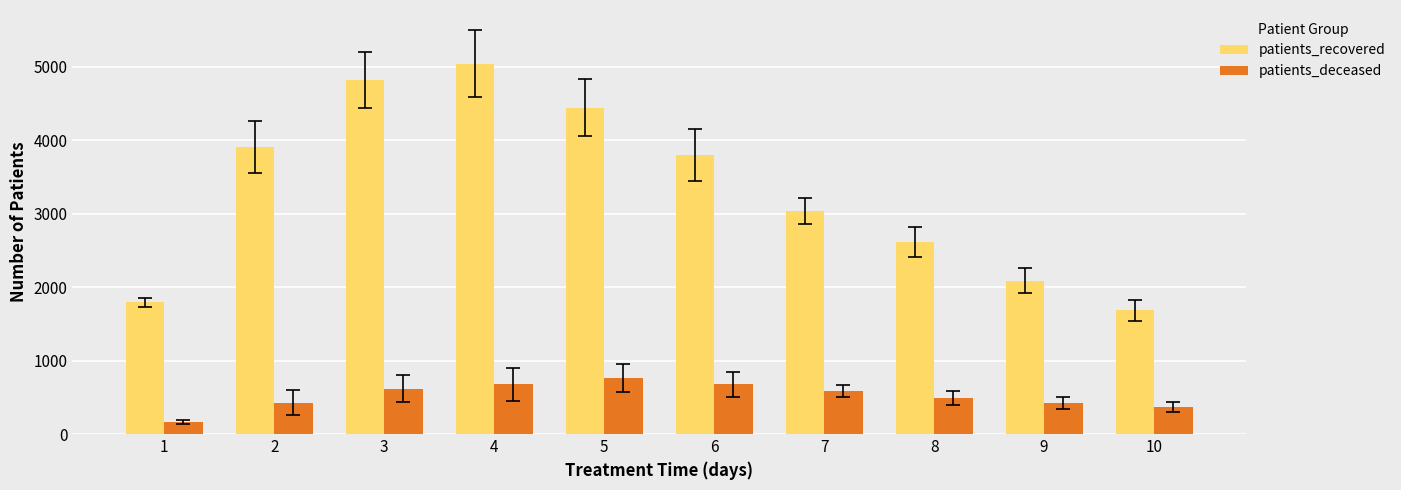

Rank the series by their average value, from lowest to highest.

patients_deceased, patients_recovered